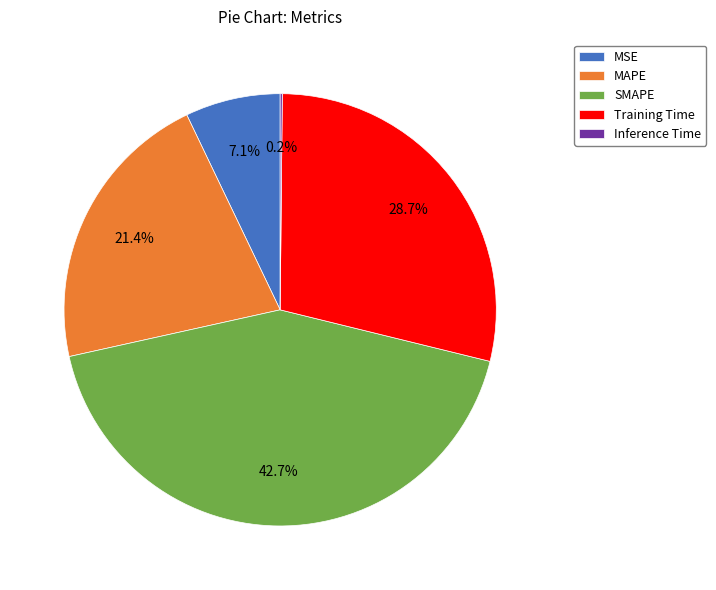

True or false: Training Time accounts for 21% of the total.

False